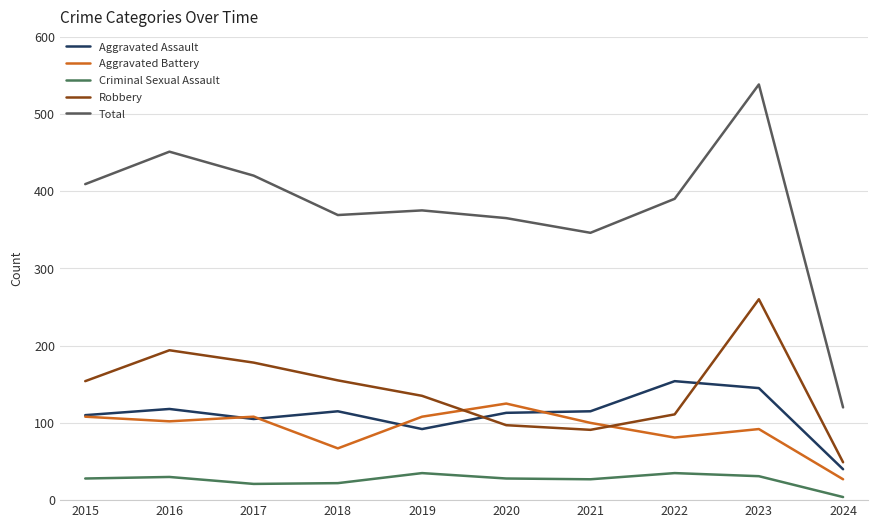

True or false: Criminal Sexual Assault and Robbery intersect in this chart.

False